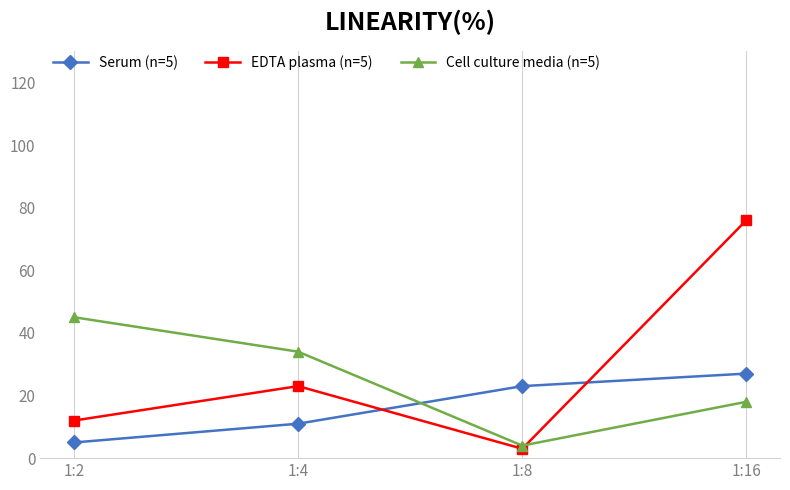

After their last crossing, which series has the higher values: Cell culture media (n=5) or EDTA plasma (n=5)?

EDTA plasma (n=5)